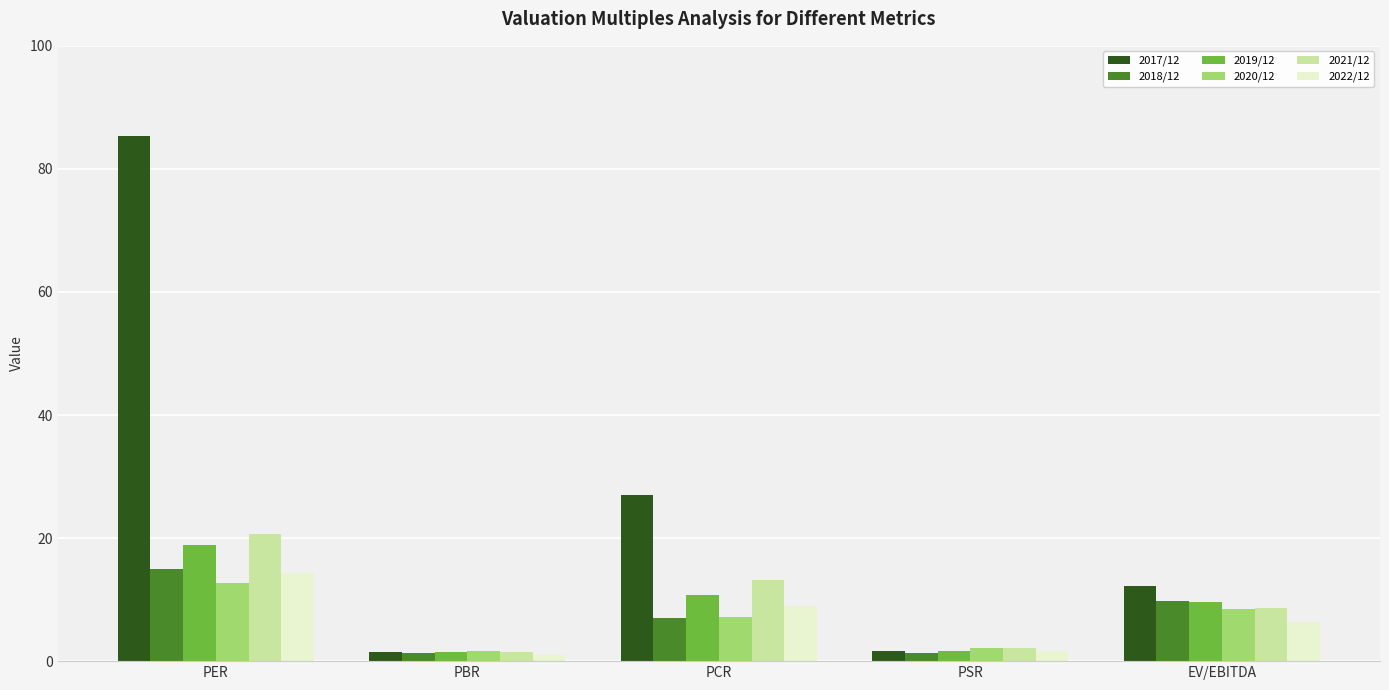

How many data points in 2022/12 are less than 6?

2